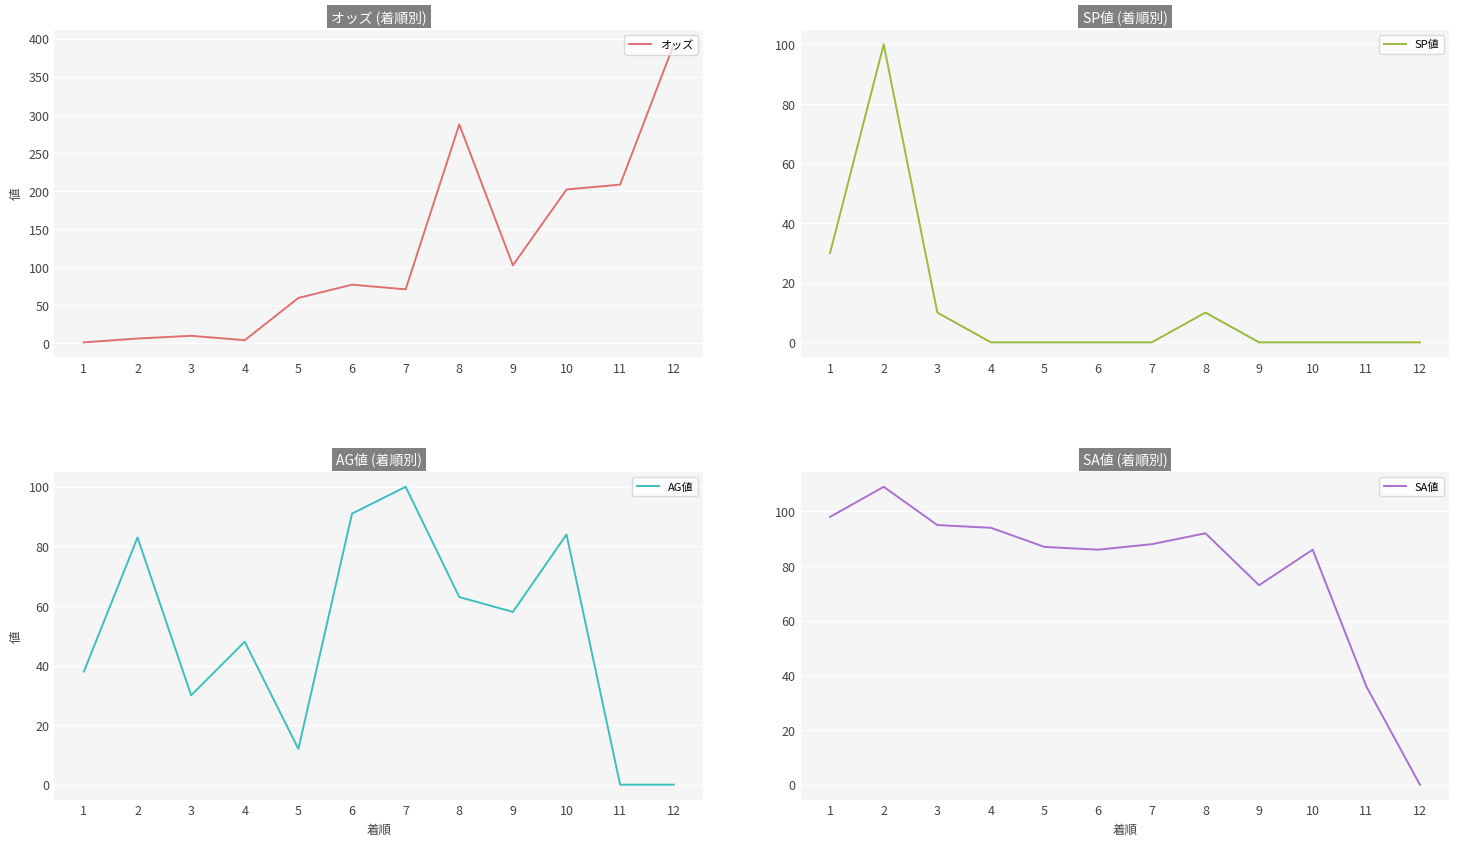

Is this an area chart (filled region under the line)?

No